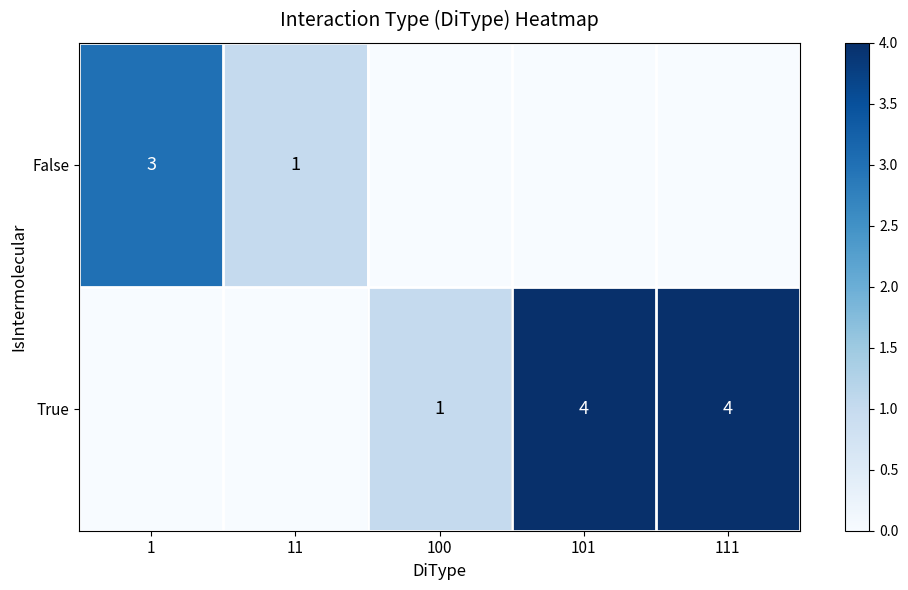

The value of False at 11 is 0. True or false?

False